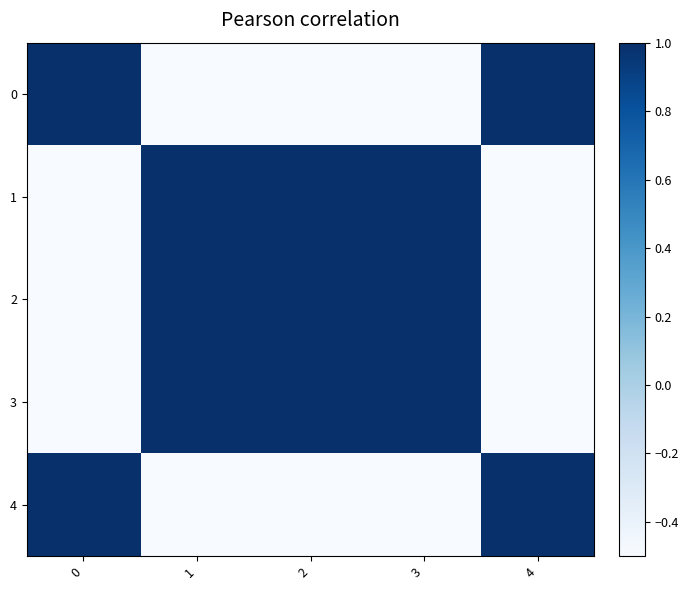

Count the number of categories in the chart.

5